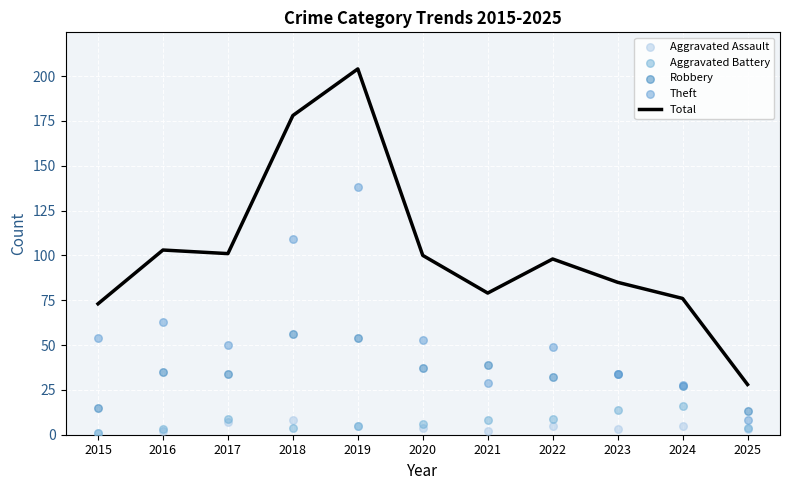

Which series contains the highest Y value?

Total